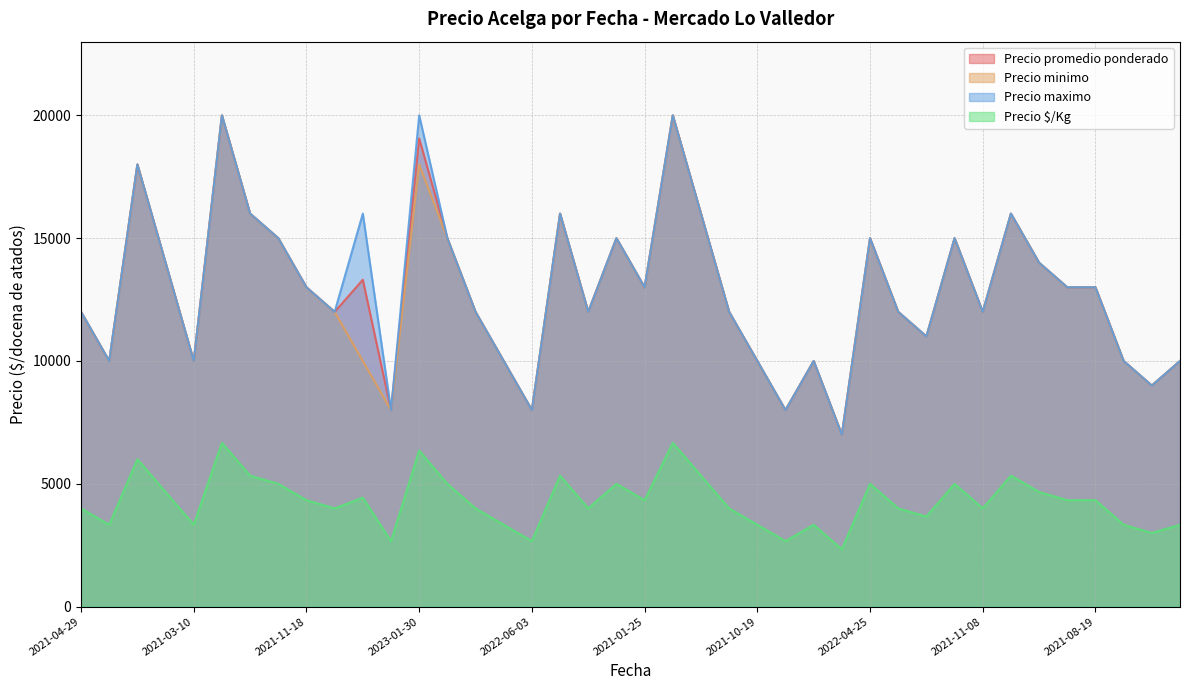

At how many categories does at least one series exceed 14657?

14